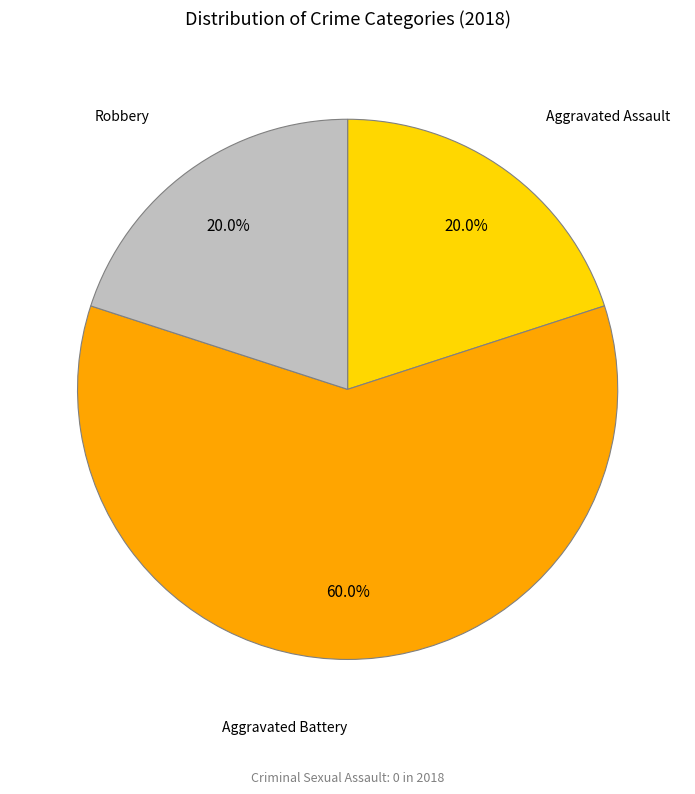

Does any single category account for the majority?

Yes